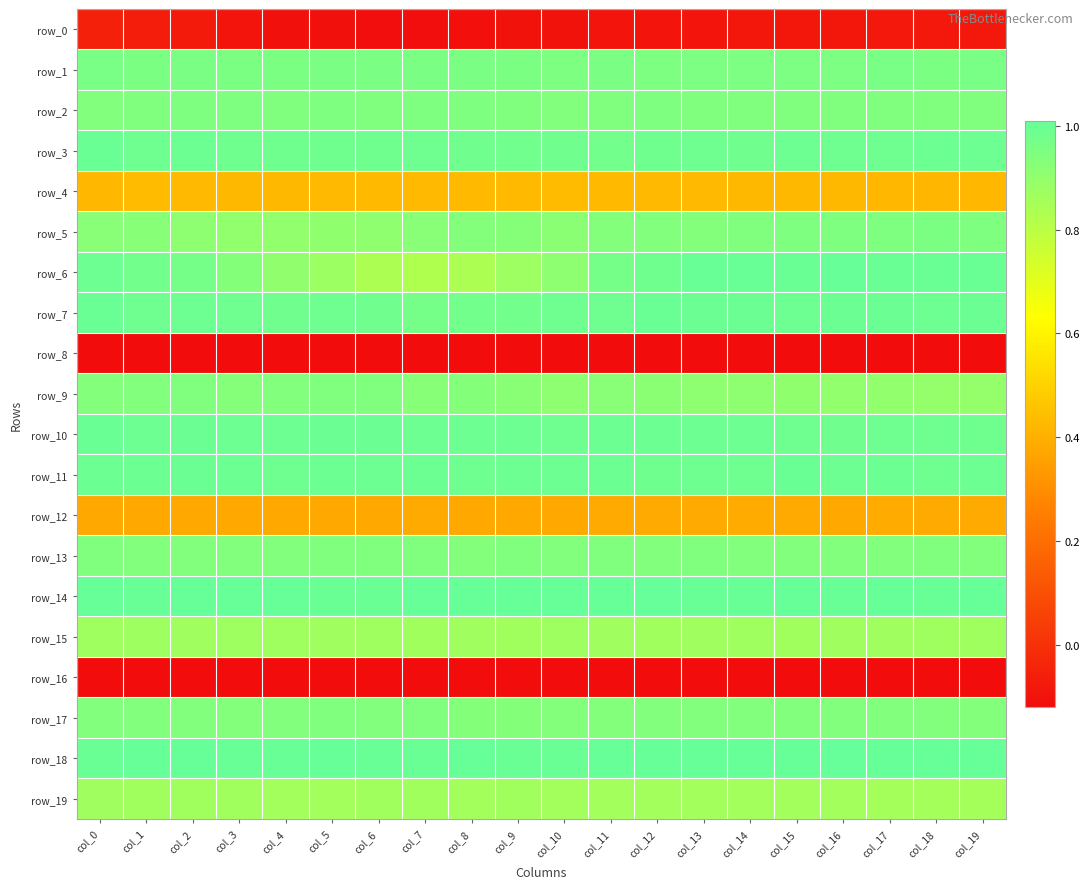

Reading left to right, list all the values displayed in this chart.

row_0: col_0=-0.1	col_1=-0.1	col_2=-0.1	col_3=-0.1	col_4=-0.1	col_5=-0.1	col_6=-0.1	col_7=-0.1	col_8=-0.1	col_9=-0.1	col_10=-0.1	col_11=-0.1	col_12=-0.1	col_13=-0.1	col_14=-0.1	col_15=-0.1	col_16=-0.1	col_17=-0.1	col_18=-0.1	col_19=-0.1
row_1: col_0=1.0	col_1=1.0	col_2=1.0	col_3=1.0	col_4=1.0	col_5=1.0	col_6=1.0	col_7=1.0	col_8=1.0	col_9=1.0	col_10=1.0	col_11=1.0	col_12=1.0	col_13=1.0	col_14=1.0	col_15=1.0	col_16=1.0	col_17=1.0	col_18=1.0	col_19=1.0
row_2: col_0=0.9	col_1=0.9	col_2=0.9	col_3=0.9	col_4=0.9	col_5=0.9	col_6=0.9	col_7=0.9	col_8=0.9	col_9=0.9	col_10=0.9	col_11=0.9	col_12=0.9	col_13=0.9	col_14=0.9	col_15=0.9	col_16=0.9	col_17=0.9	col_18=0.9	col_19=0.9
row_3: col_0=1.0	col_1=1.0	col_2=1.0	col_3=1.0	col_4=1.0	col_5=1.0	col_6=1.0	col_7=1.0	col_8=1.0	col_9=1.0	col_10=1.0	col_11=1.0	col_12=1.0	col_13=1.0	col_14=1.0	col_15=1.0	col_16=1.0	col_17=1.0	col_18=1.0	col_19=1.0
row_4: col_0=0.4	col_1=0.4	col_2=0.4	col_3=0.4	col_4=0.4	col_5=0.4	col_6=0.4	col_7=0.4	col_8=0.4	col_9=0.4	col_10=0.4	col_11=0.4	col_12=0.4	col_13=0.4	col_14=0.4	col_15=0.4	col_16=0.4	col_17=0.4	col_18=0.4	col_19=0.4
row_5: col_0=0.9	col_1=0.9	col_2=0.9	col_3=0.9	col_4=0.9	col_5=0.9	col_6=0.9	col_7=0.9	col_8=0.9	col_9=0.9	col_10=0.9	col_11=0.9	col_12=0.9	col_13=0.9	col_14=0.9	col_15=0.9	col_16=0.9	col_17=0.9	col_18=1.0	col_19=0.9
row_6: col_0=1.0	col_1=1.0	col_2=1.0	col_3=0.9	col_4=0.9	col_5=0.9	col_6=0.8	col_7=0.8	col_8=0.8	col_9=0.9	col_10=0.9	col_11=1.0	col_12=1.0	col_13=1.0	col_14=1.0	col_15=1.0	col_16=1.0	col_17=1.0	col_18=1.0	col_19=1.0
row_7: col_0=1.0	col_1=1.0	col_2=1.0	col_3=1.0	col_4=1.0	col_5=1.0	col_6=1.0	col_7=1.0	col_8=1.0	col_9=1.0	col_10=1.0	col_11=1.0	col_12=1.0	col_13=1.0	col_14=1.0	col_15=1.0	col_16=1.0	col_17=1.0	col_18=1.0	col_19=1.0
row_8: col_0=-0.4	col_1=-0.4	col_2=-0.4	col_3=-0.4	col_4=-0.4	col_5=-0.4	col_6=-0.4	col_7=-0.4	col_8=-0.4	col_9=-0.4	col_10=-0.4	col_11=-0.4	col_12=-0.4	col_13=-0.4	col_14=-0.4	col_15=-0.4	col_16=-0.4	col_17=-0.4	col_18=-0.4	col_19=-0.4
row_9: col_0=0.9	col_1=0.9	col_2=0.9	col_3=0.9	col_4=0.9	col_5=0.9	col_6=0.9	col_7=0.9	col_8=0.9	col_9=0.9	col_10=0.9	col_11=0.9	col_12=0.9	col_13=0.9	col_14=0.9	col_15=0.9	col_16=0.9	col_17=0.9	col_18=0.9	col_19=0.9
row_10: col_0=1.0	col_1=1.0	col_2=1.0	col_3=1.0	col_4=1.0	col_5=1.0	col_6=1.0	col_7=1.0	col_8=1.0	col_9=1.0	col_10=1.0	col_11=1.0	col_12=1.0	col_13=1.0	col_14=1.0	col_15=1.0	col_16=1.0	col_17=1.0	col_18=1.0	col_19=1.0
row_11: col_0=1.0	col_1=1.0	col_2=1.0	col_3=1.0	col_4=1.0	col_5=1.0	col_6=1.0	col_7=1.0	col_8=1.0	col_9=1.0	col_10=1.0	col_11=1.0	col_12=1.0	col_13=1.0	col_14=1.0	col_15=1.0	col_16=1.0	col_17=1.0	col_18=1.0	col_19=1.0
row_12: col_0=0.4	col_1=0.4	col_2=0.4	col_3=0.4	col_4=0.4	col_5=0.4	col_6=0.4	col_7=0.4	col_8=0.4	col_9=0.4	col_10=0.4	col_11=0.4	col_12=0.4	col_13=0.4	col_14=0.4	col_15=0.4	col_16=0.4	col_17=0.4	col_18=0.4	col_19=0.4
row_13: col_0=0.9	col_1=0.9	col_2=0.9	col_3=0.9	col_4=0.9	col_5=0.9	col_6=0.9	col_7=0.9	col_8=0.9	col_9=0.9	col_10=0.9	col_11=0.9	col_12=0.9	col_13=0.9	col_14=0.9	col_15=0.9	col_16=0.9	col_17=0.9	col_18=0.9	col_19=0.9
row_14: col_0=1.0	col_1=1.0	col_2=1.0	col_3=1.0	col_4=1.0	col_5=1.0	col_6=1.0	col_7=1.0	col_8=1.0	col_9=1.0	col_10=1.0	col_11=1.0	col_12=1.0	col_13=1.0	col_14=1.0	col_15=1.0	col_16=1.0	col_17=1.0	col_18=1.0	col_19=1.0
row_15: col_0=0.9	col_1=0.9	col_2=0.9	col_3=0.9	col_4=0.9	col_5=0.9	col_6=0.9	col_7=0.9	col_8=0.9	col_9=0.9	col_10=0.9	col_11=0.9	col_12=0.9	col_13=0.9	col_14=0.9	col_15=0.9	col_16=0.9	col_17=0.9	col_18=0.9	col_19=0.9
row_16: col_0=-0.4	col_1=-0.4	col_2=-0.4	col_3=-0.4	col_4=-0.4	col_5=-0.4	col_6=-0.4	col_7=-0.4	col_8=-0.4	col_9=-0.4	col_10=-0.4	col_11=-0.4	col_12=-0.4	col_13=-0.4	col_14=-0.4	col_15=-0.4	col_16=-0.4	col_17=-0.4	col_18=-0.4	col_19=-0.4
row_17: col_0=0.9	col_1=0.9	col_2=0.9	col_3=0.9	col_4=0.9	col_5=0.9	col_6=0.9	col_7=0.9	col_8=0.9	col_9=0.9	col_10=0.9	col_11=0.9	col_12=0.9	col_13=0.9	col_14=0.9	col_15=0.9	col_16=0.9	col_17=0.9	col_18=0.9	col_19=0.9
row_18: col_0=1.0	col_1=1.0	col_2=1.0	col_3=1.0	col_4=1.0	col_5=1.0	col_6=1.0	col_7=1.0	col_8=1.0	col_9=1.0	col_10=1.0	col_11=1.0	col_12=1.0	col_13=1.0	col_14=1.0	col_15=1.0	col_16=1.0	col_17=1.0	col_18=1.0	col_19=1.0
row_19: col_0=0.9	col_1=0.9	col_2=0.9	col_3=0.9	col_4=0.9	col_5=0.9	col_6=0.9	col_7=0.9	col_8=0.9	col_9=0.9	col_10=0.9	col_11=0.9	col_12=0.9	col_13=0.9	col_14=0.9	col_15=0.9	col_16=0.9	col_17=0.9	col_18=0.9	col_19=0.9